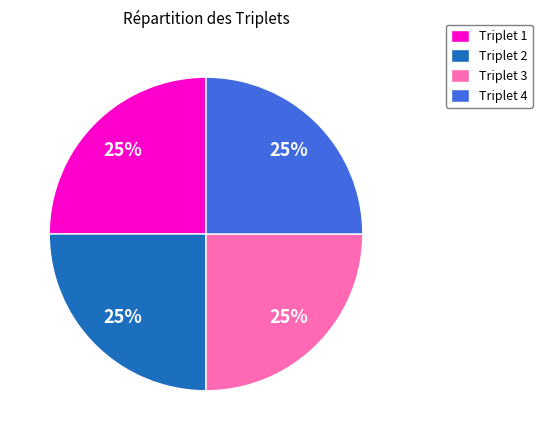

To the nearest percent, what portion does Triplet 3 represent?

25%